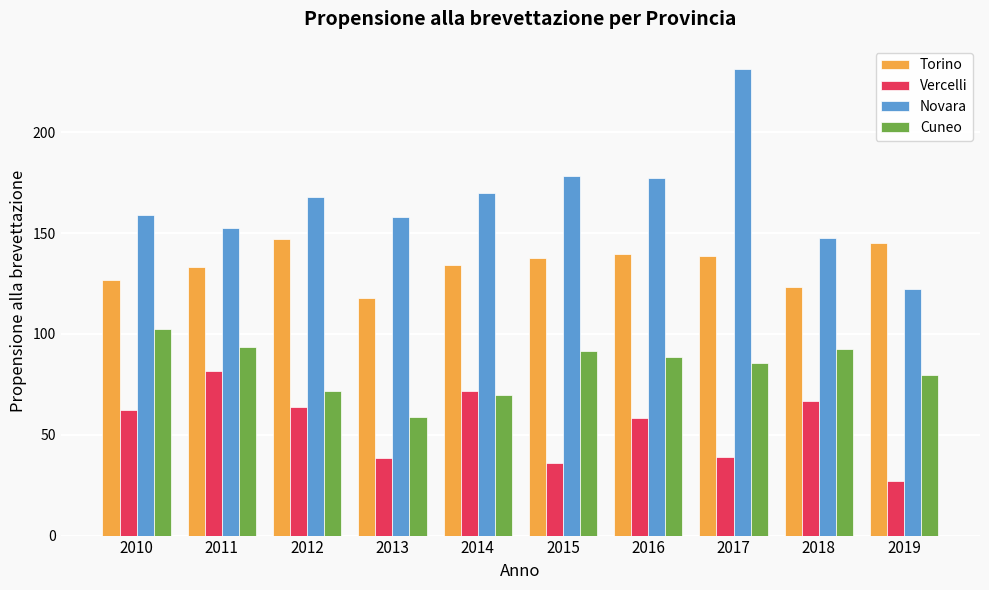

At which label does Vercelli first exceed 62?

2010